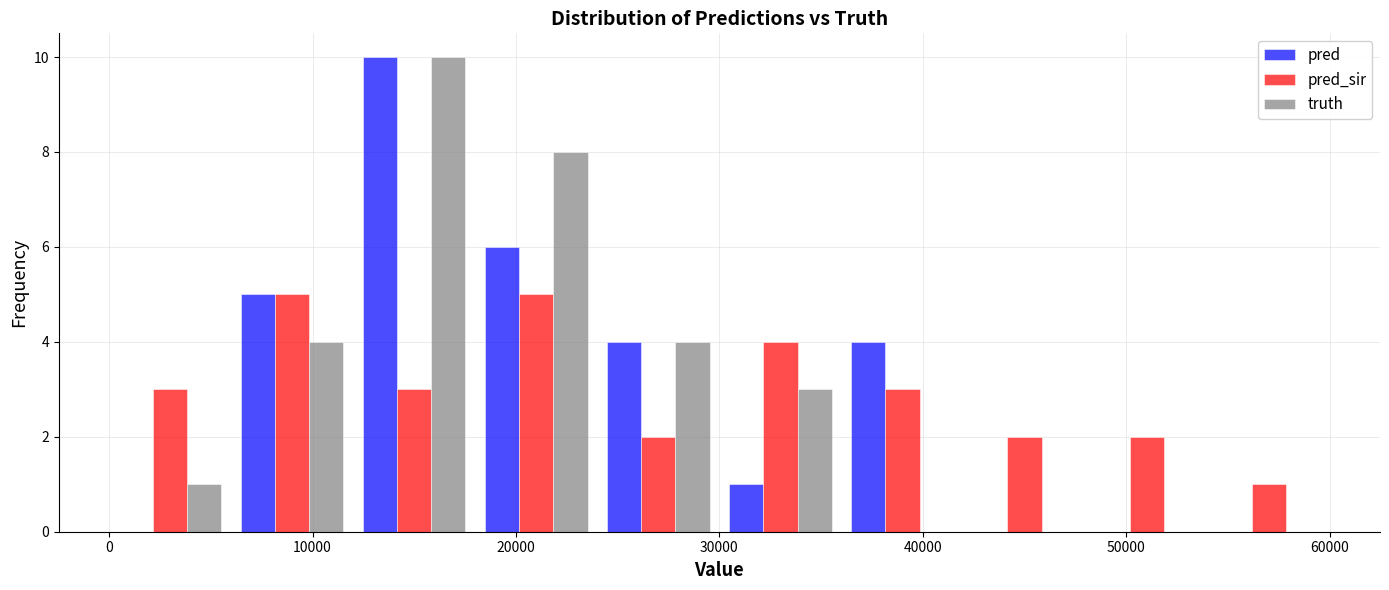

Reading left to right, list every range on the x-axis with the height of the bar of each series over it. The values are not printed on the chart, so give them approximately, as read against the axis.

0 to 6000: pred=0	pred_sir=3	truth=1
6000 to 12000: pred=5	pred_sir=5	truth=4
12000 to 18000: pred=10	pred_sir=3	truth=10
18000 to 24000: pred=6	pred_sir=5	truth=8
24000 to 30000: pred=4	pred_sir=2	truth=4
30000 to 36000: pred=1	pred_sir=4	truth=3
36000 to 42000: pred=4	pred_sir=3	truth=0
42000 to 48000: pred=0	pred_sir=2	truth=0
48000 to 54000: pred=0	pred_sir=2	truth=0
54000 to 60000: pred=0	pred_sir=1	truth=0